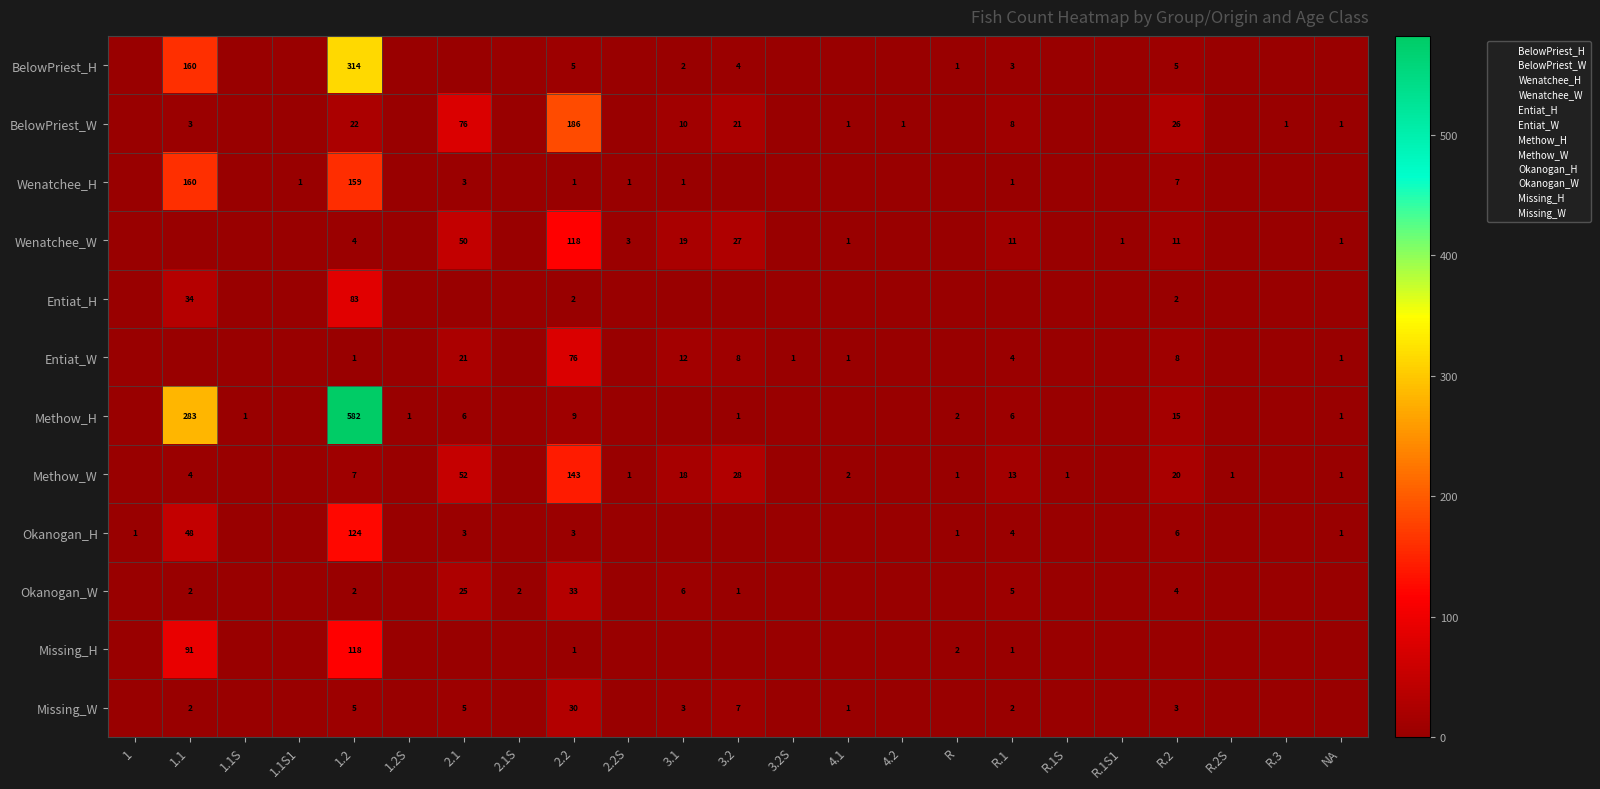

At which category is the sum across all series the highest?

1.2